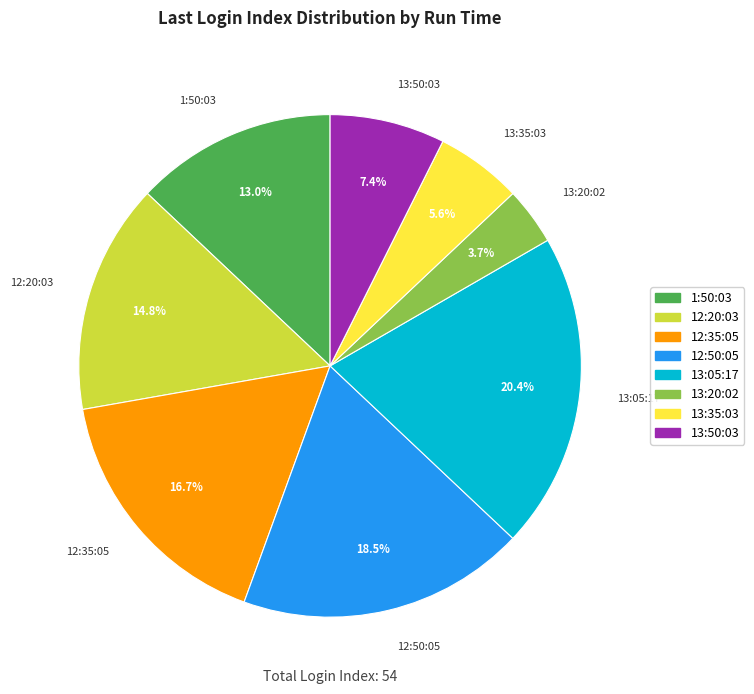

Is the sum of 13:35:03 and 13:05:17 greater than half?

No